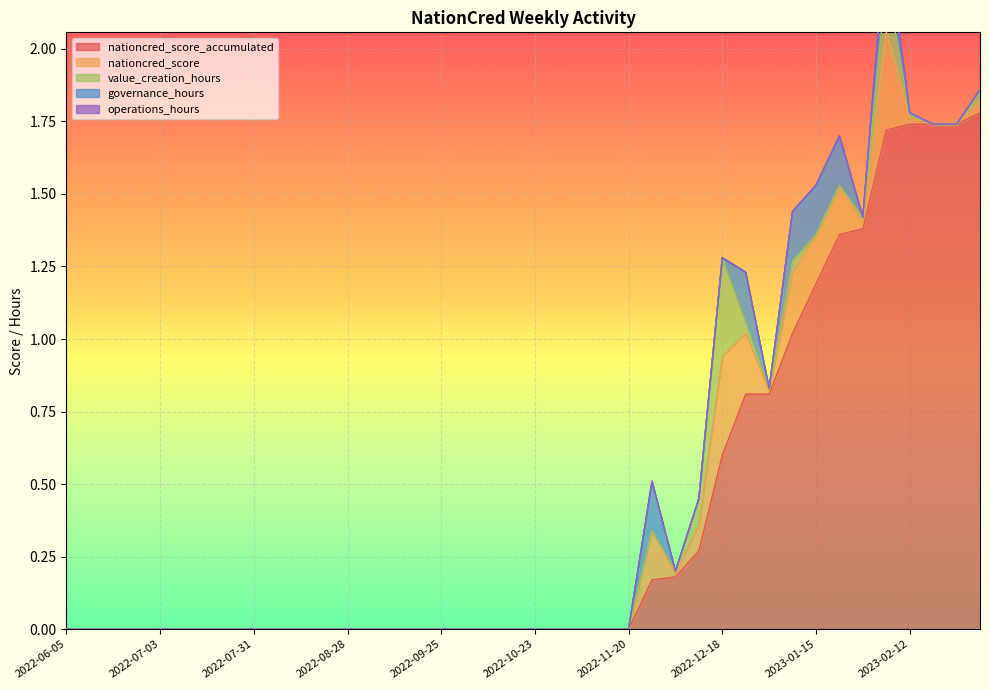

What is the label of the 15th point from the left?

2022-09-11